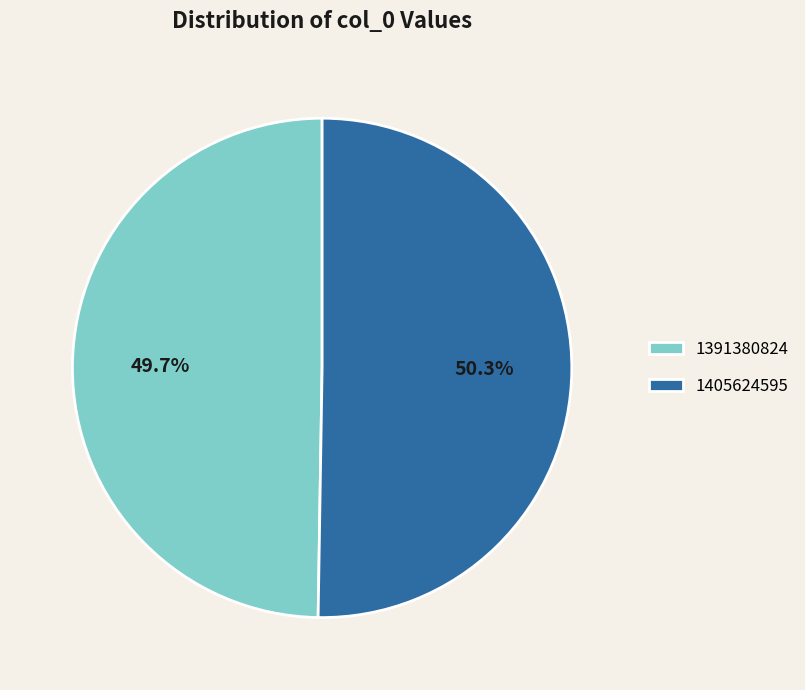

Does 1405624595 represent more than half of the total?

Yes